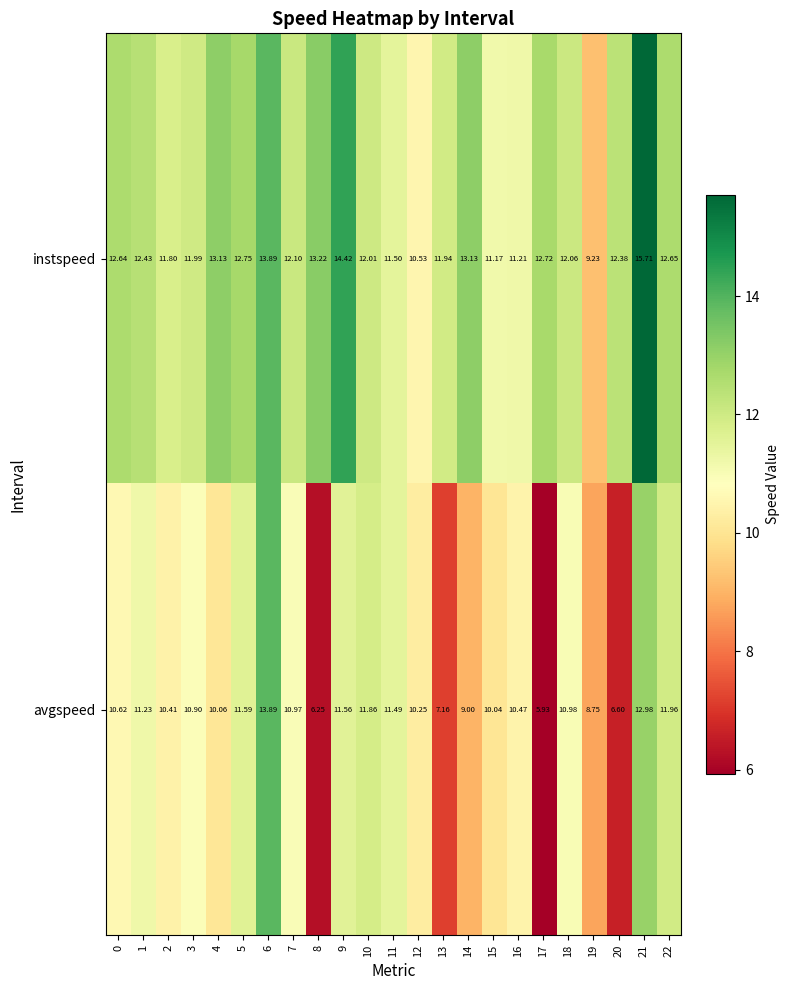

Which series has the largest total across all categories?

instspeed